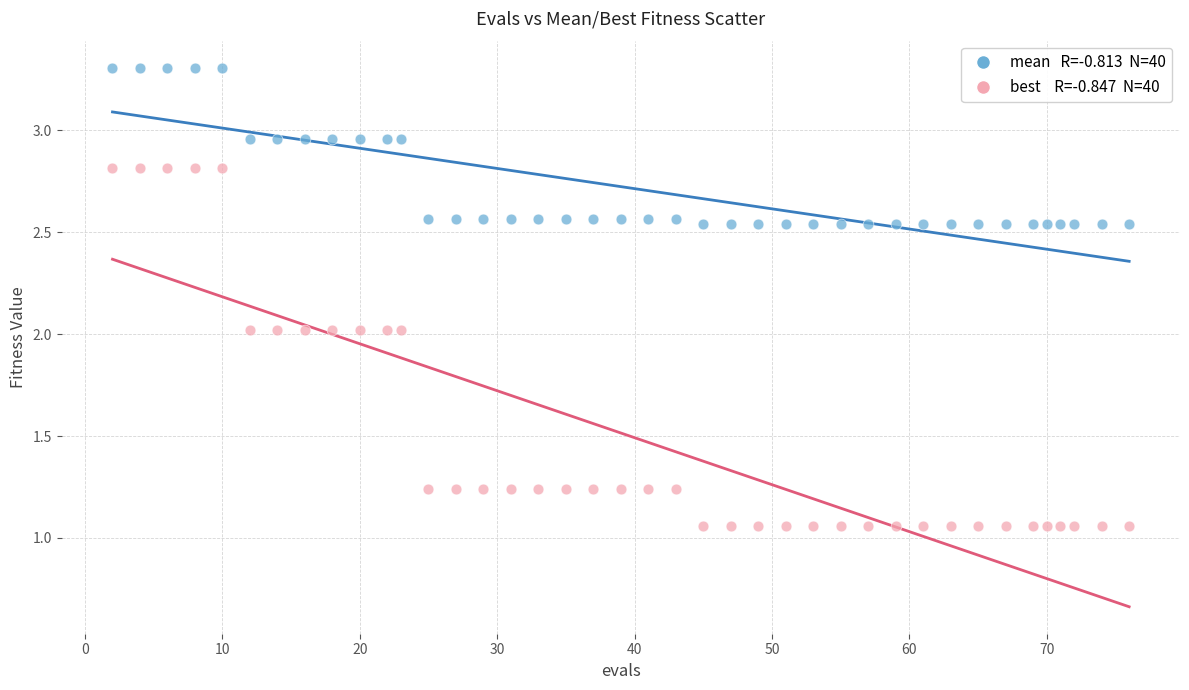

Across all data points, what is the range of X values (max minus min)?

74.0